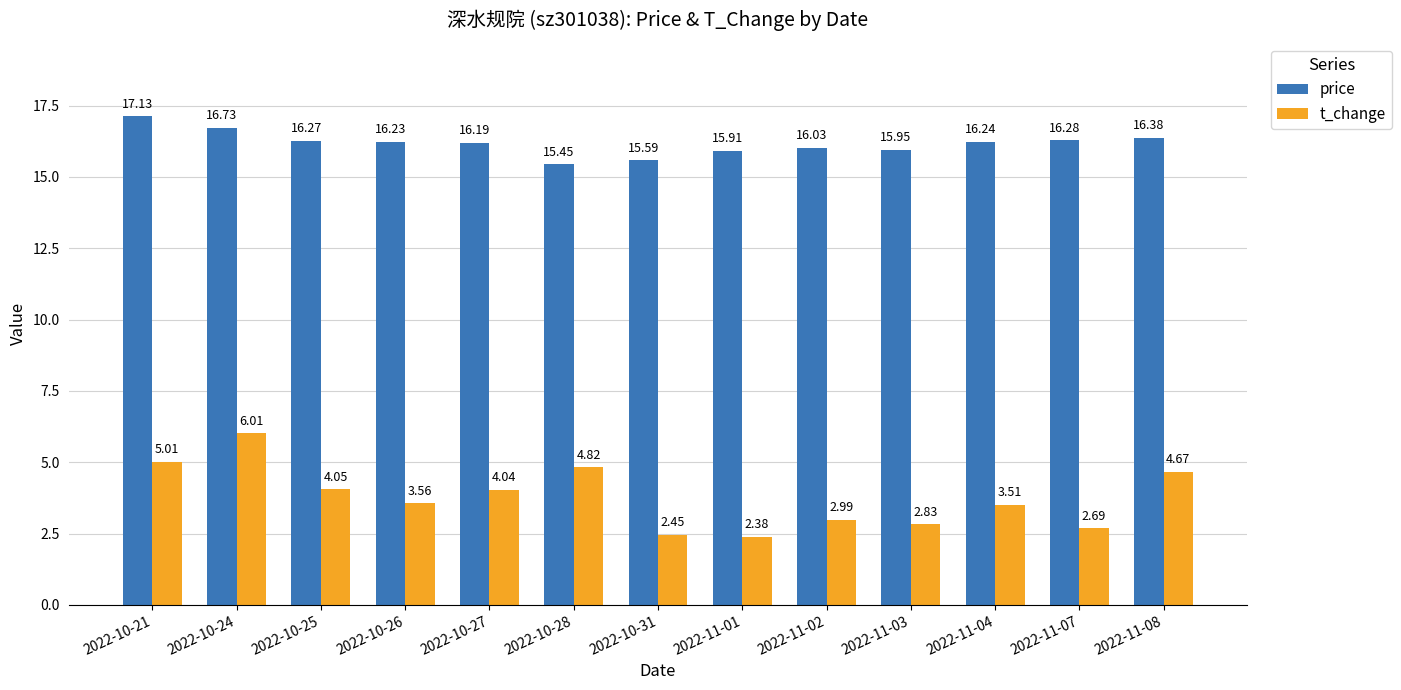

List the series in order of their peak value, highest first.

price, t_change